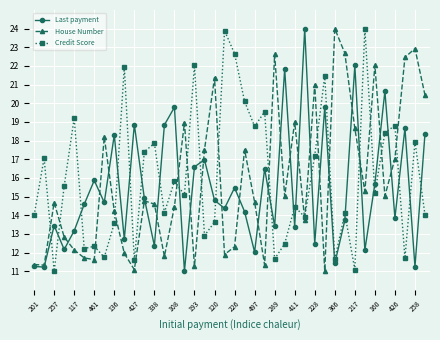

What is the value of the Last payment point at the 14th from the left?

18.8